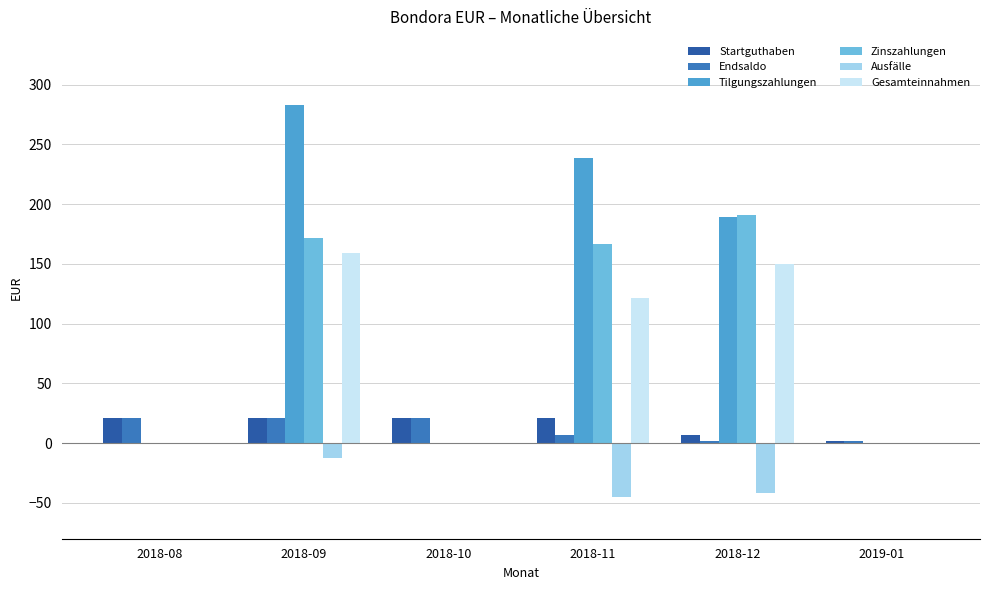

Which category has the highest value in the Tilgungszahlungen series?

2018-09